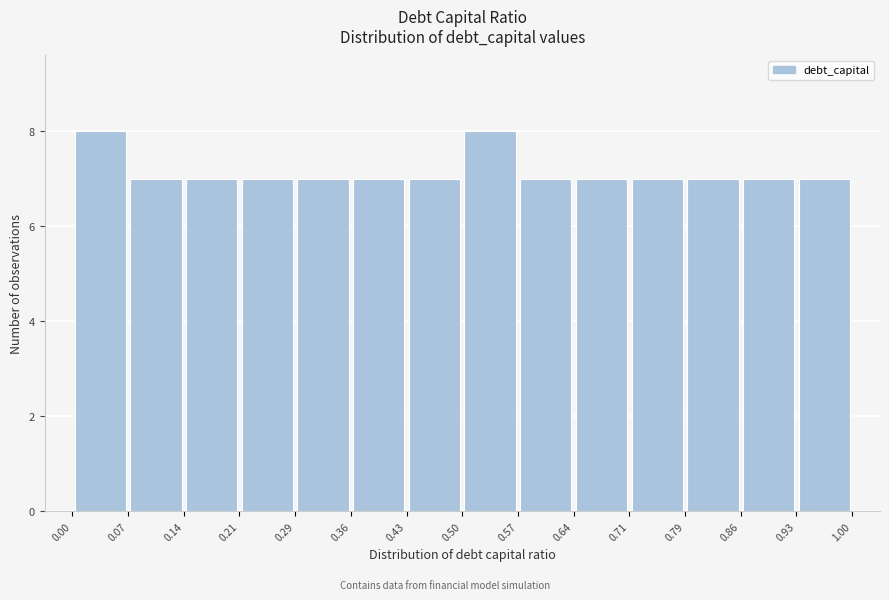

Reading left to right, list every bar in this chart as the range it spans on the x-axis followed by its height. The values are not printed on the chart, so give them approximately, as read against the axis.

0.00 to 0.07: 8
0.07 to 0.14: 7
0.14 to 0.21: 7
0.21 to 0.29: 7
0.29 to 0.36: 7
0.36 to 0.43: 7
0.43 to 0.50: 7
0.50 to 0.57: 8
0.57 to 0.64: 7
0.64 to 0.71: 7
0.71 to 0.79: 7
0.79 to 0.86: 7
0.86 to 0.93: 7
0.93 to 1.00: 7